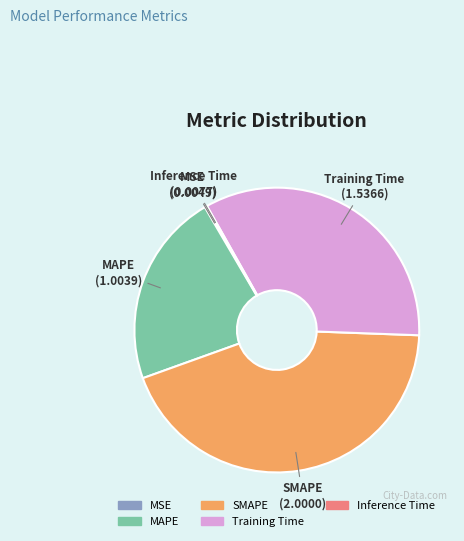

Is MAPE the majority of the pie?

No